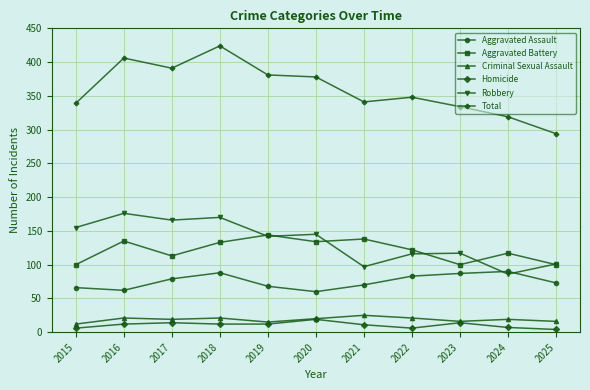

True or false: Homicide and Aggravated Assault cross at least once.

False